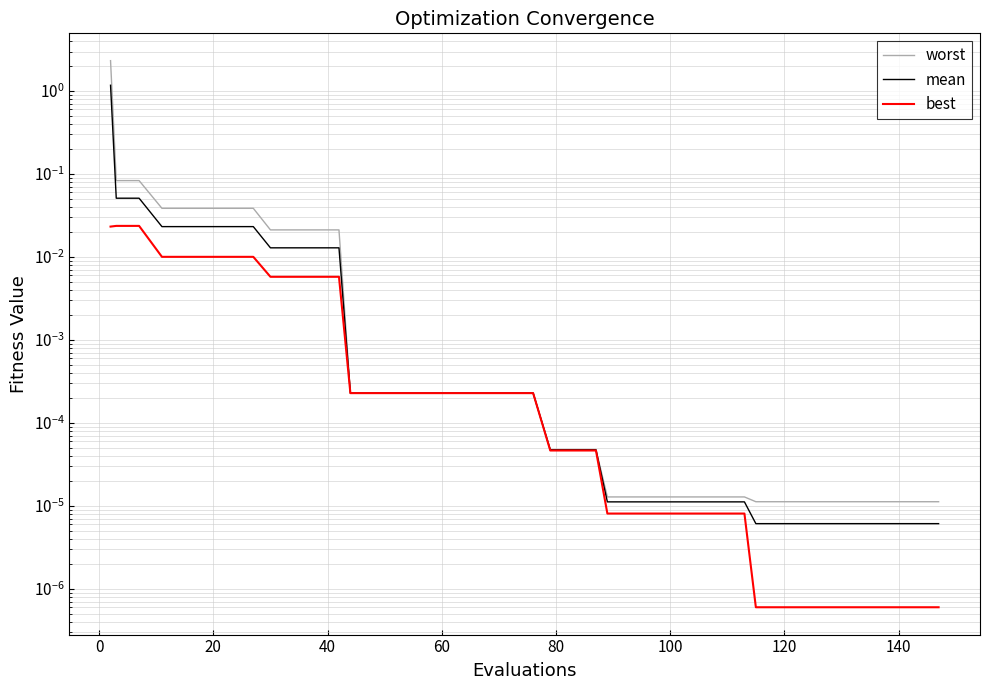

Does the chart display data point markers on the line(s)?

No